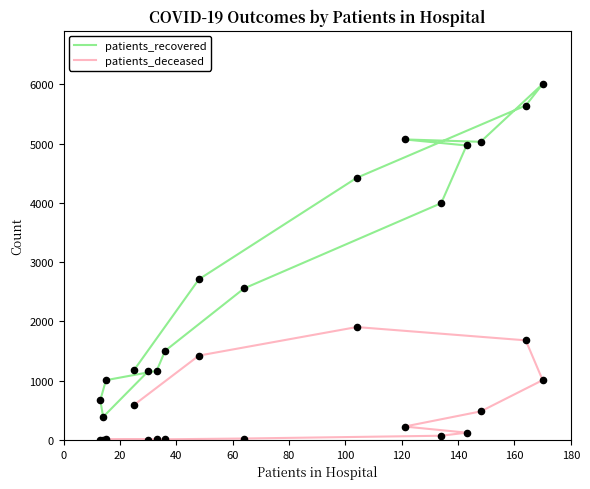

Which series has the widest spread of Y values?

patients_recovered